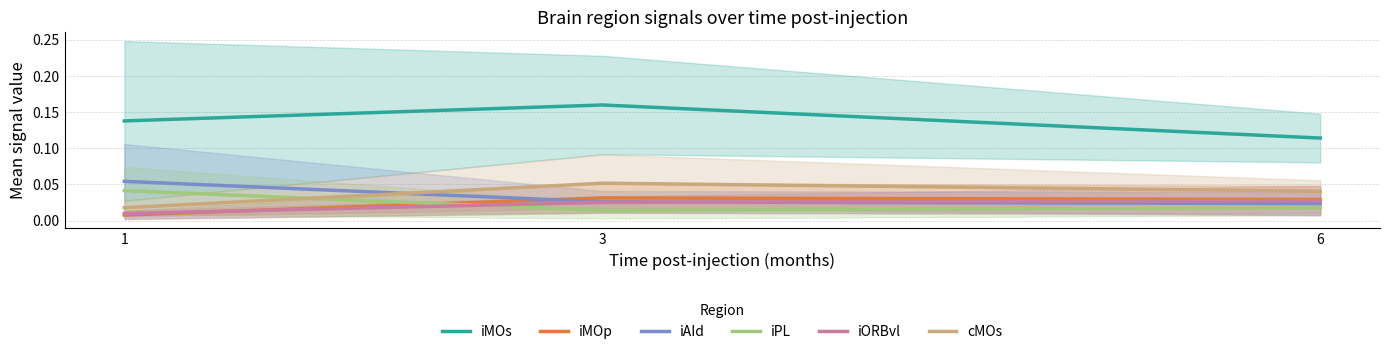

List the series in order of their peak value, lowest first.

iORBvl, iMOp, iPL, cMOs, iAId, iMOs